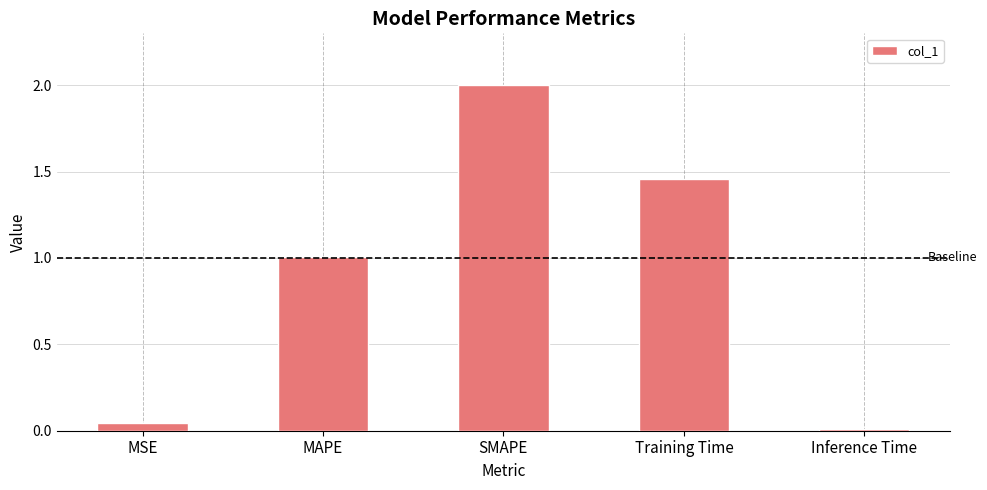

Rank the categories by value from lowest to highest.

Inference Time, MSE, MAPE, Training Time, SMAPE